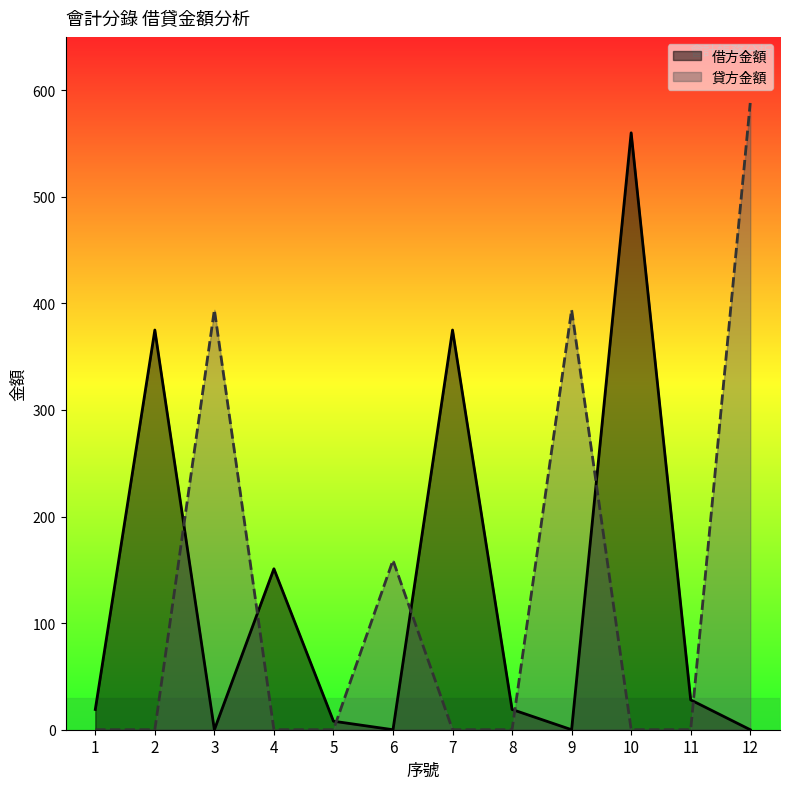

Between which two adjacent categories do 借方金額 and 貸方金額 first intersect?

2 and 3